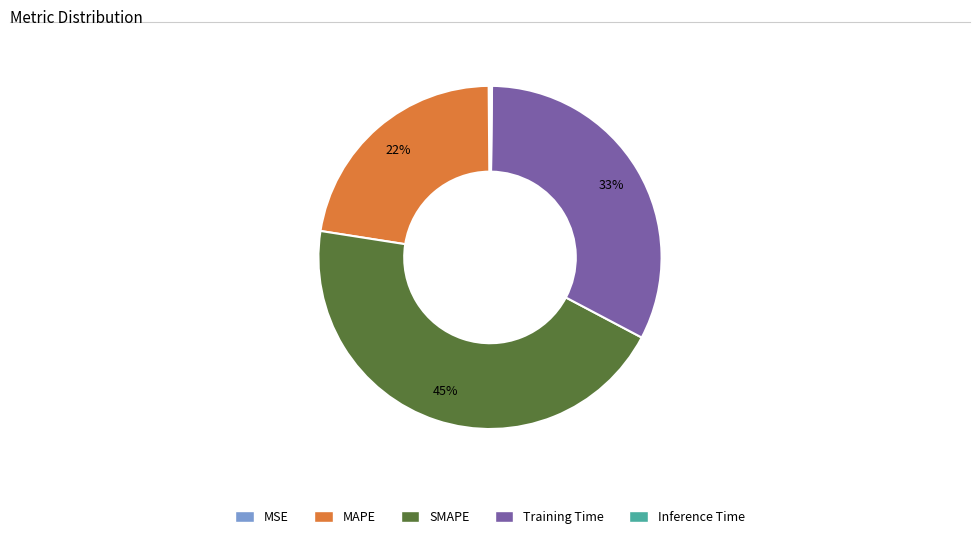

Which slice is the largest?

SMAPE